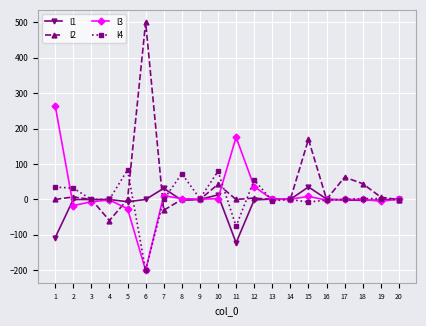

What is the sum of all l1 values?

-162.9